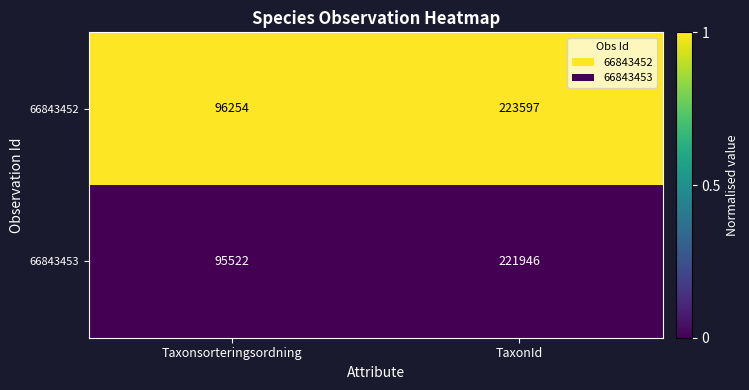

What is the spread (max minus min) of values at TaxonId?

1651